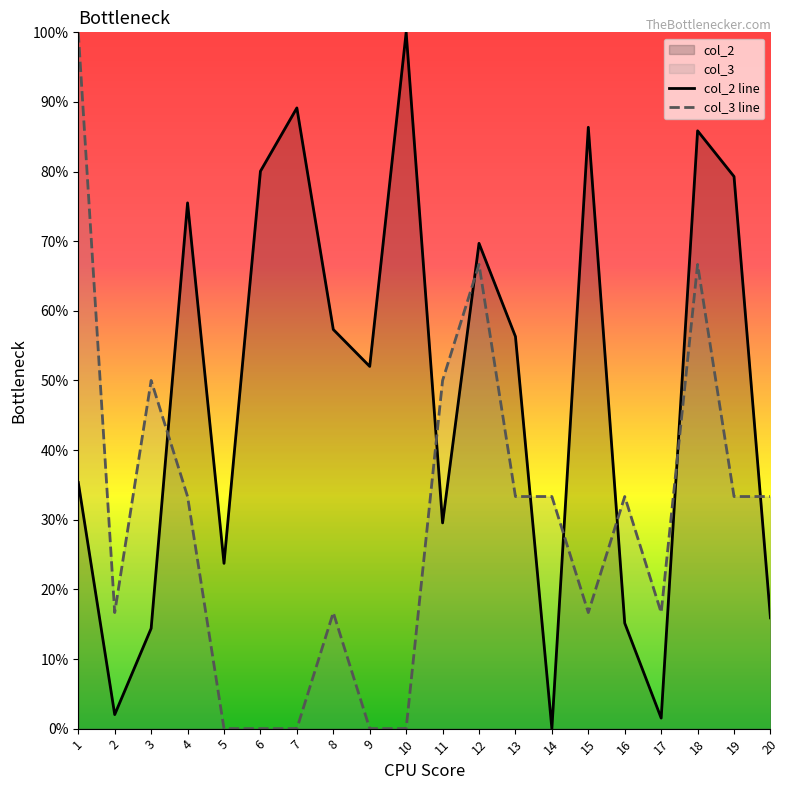

What is the greatest value displayed?

100.0